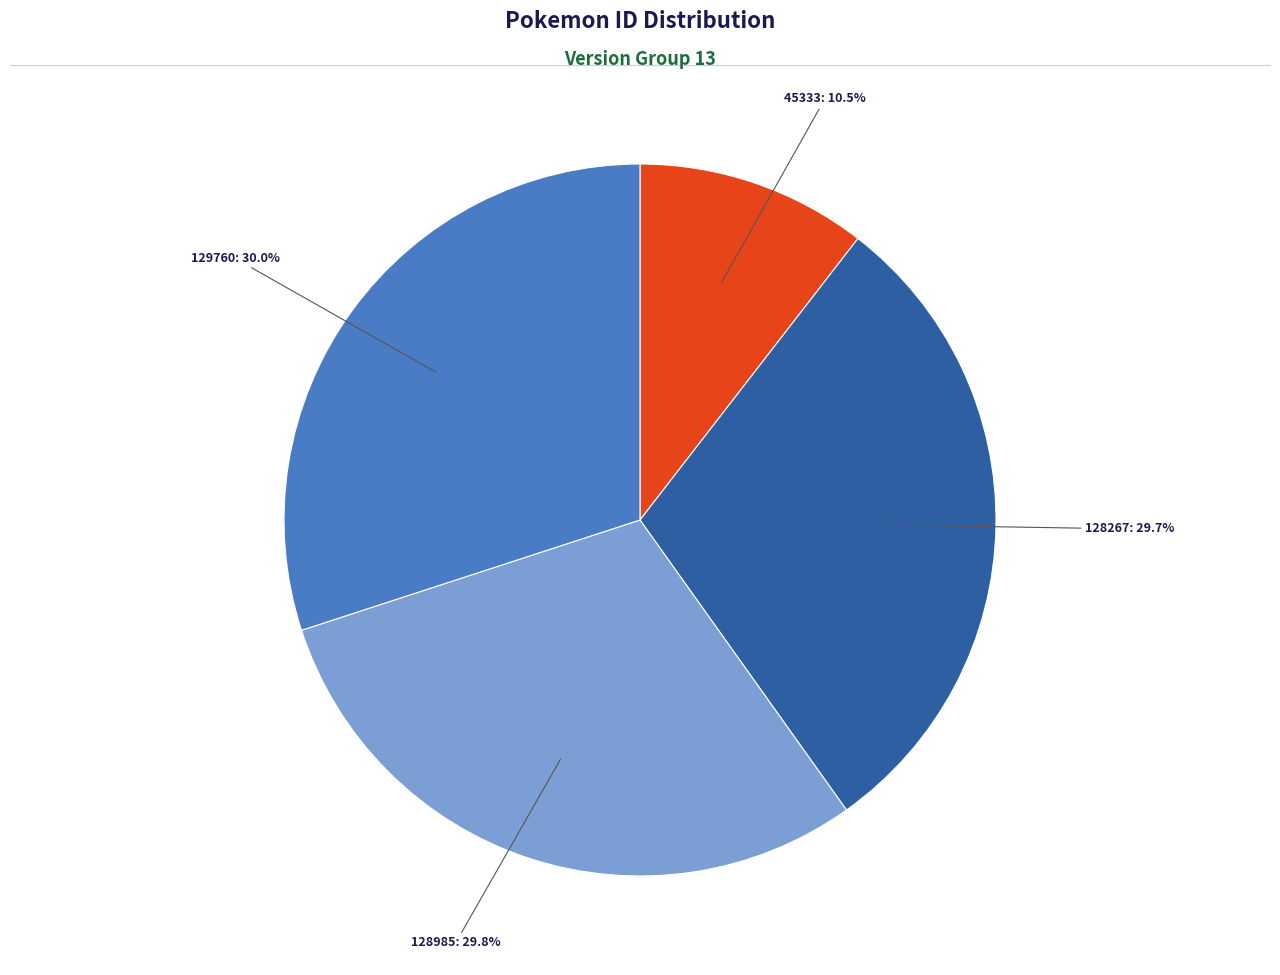

Is there any slice that represents more than half of the pie?

No